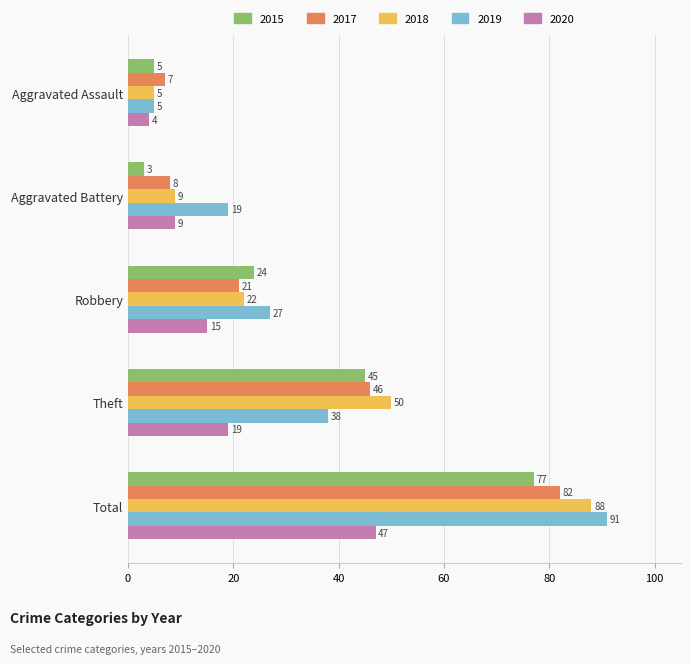

Which category has the highest value in the 2018 series?

Total